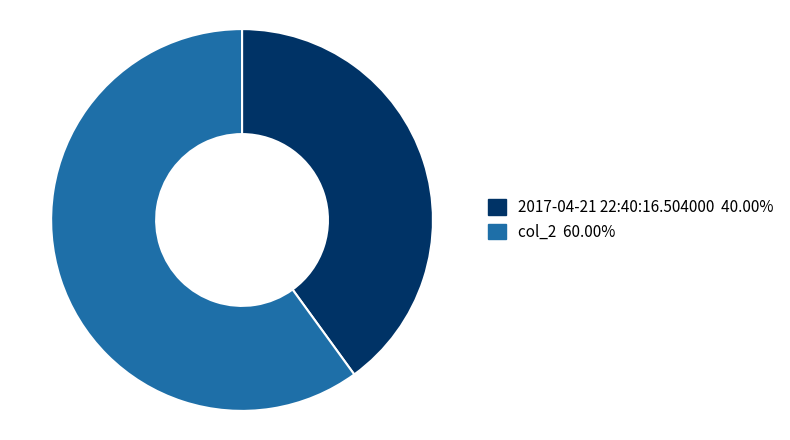

The col_2 slice represents 54% of the pie. True or false?

False